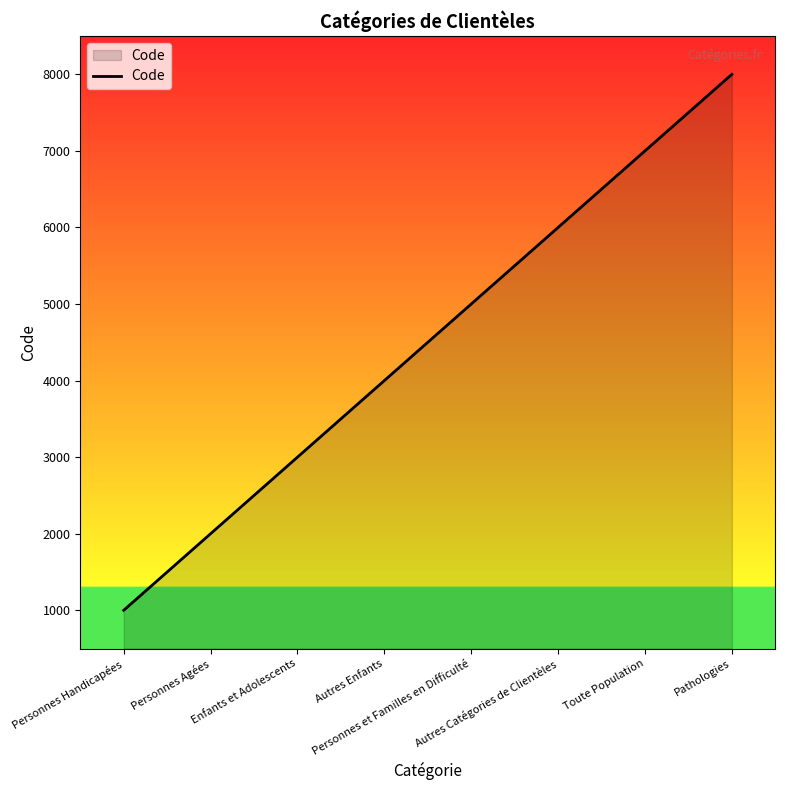

What is the ratio of the value at Toute Population to the value at Enfants et Adolescents?

2.3